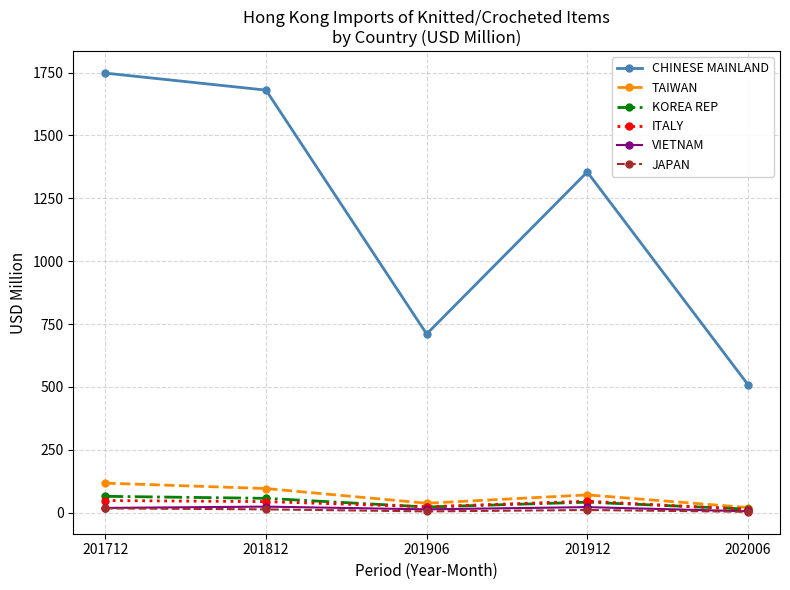

The KOREA REP series shows 65.4 at 201712. True or false?

True